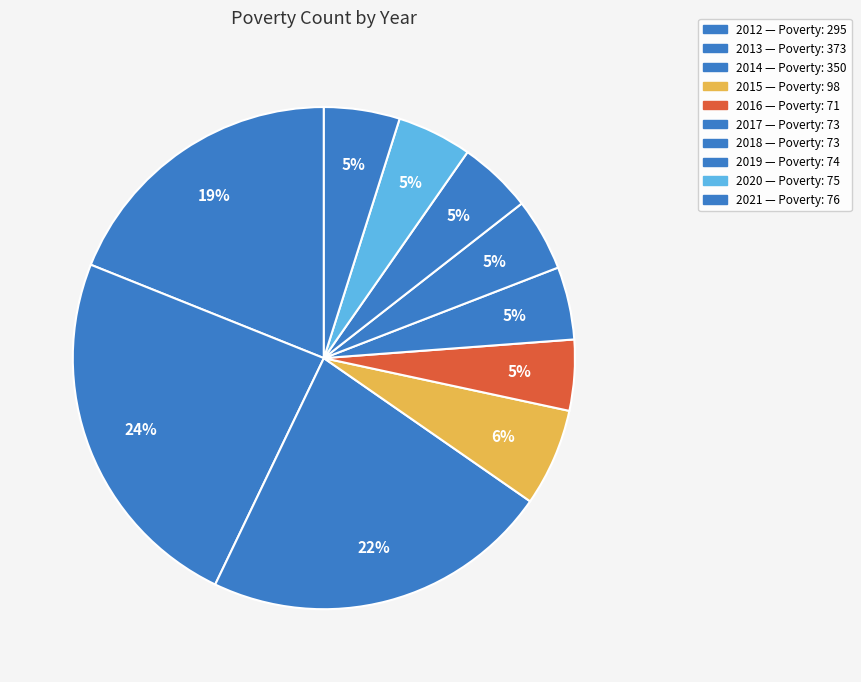

How many segments does this pie chart have?

10